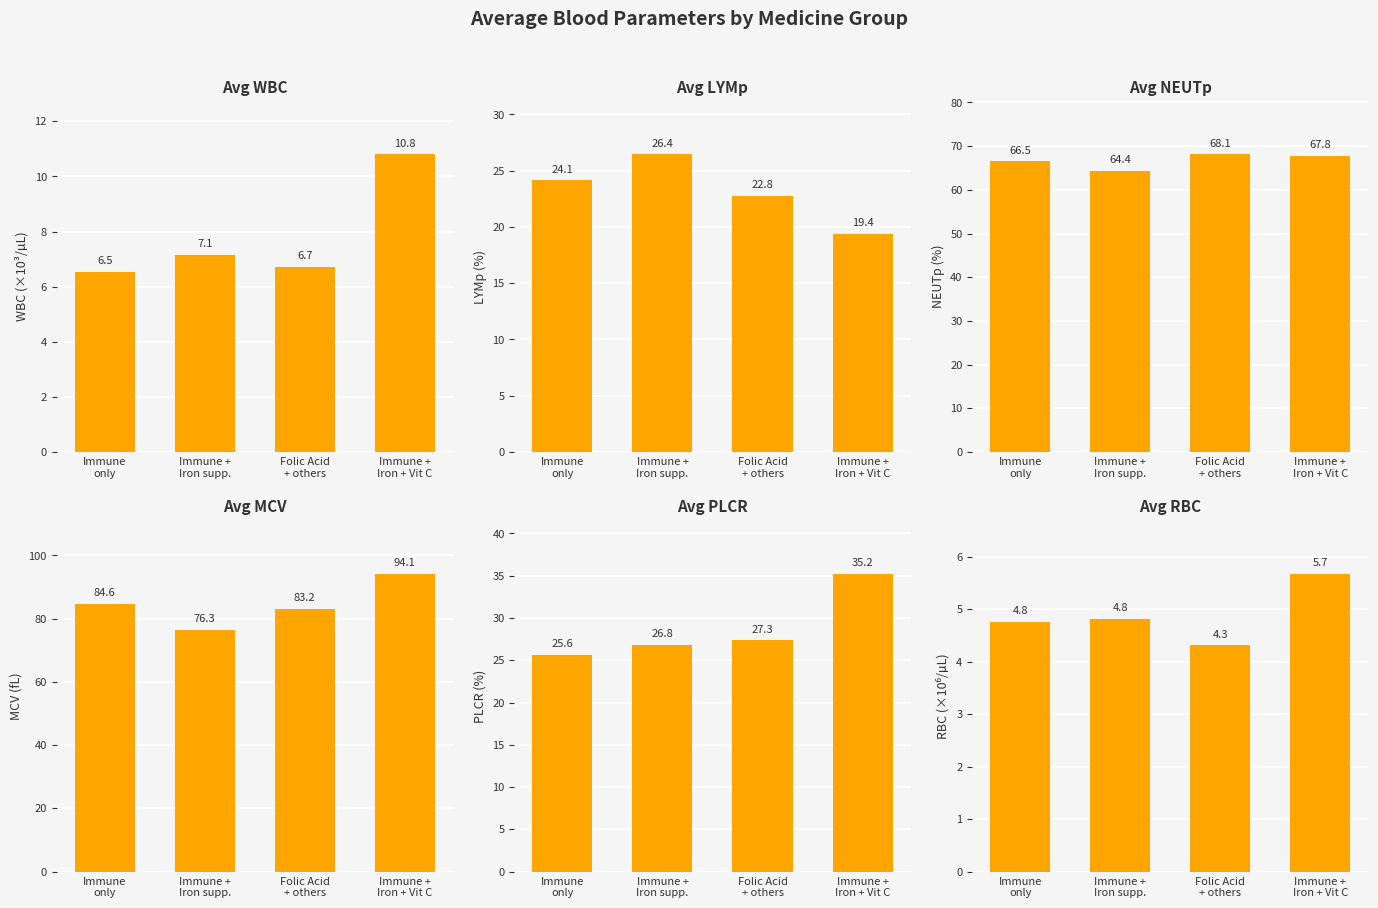

What is the minimum value for RBC?

4.3